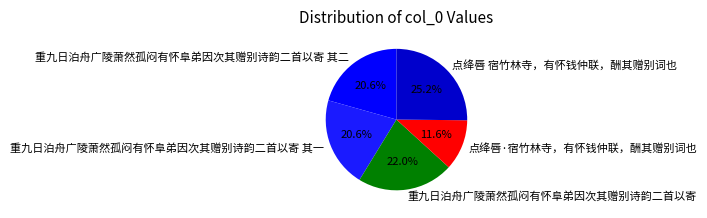

To the nearest percent, what is the difference between the largest and smallest slice percentages?

14%